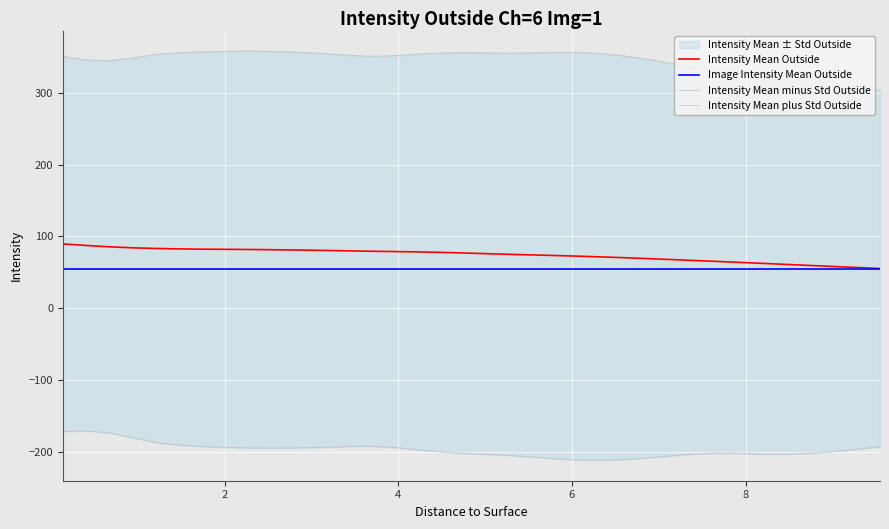

List the series in order of their peak value, lowest first.

Intensity Mean minus Std Outside, Image Intensity Mean Outside, Intensity Mean Outside, Intensity Mean plus Std Outside